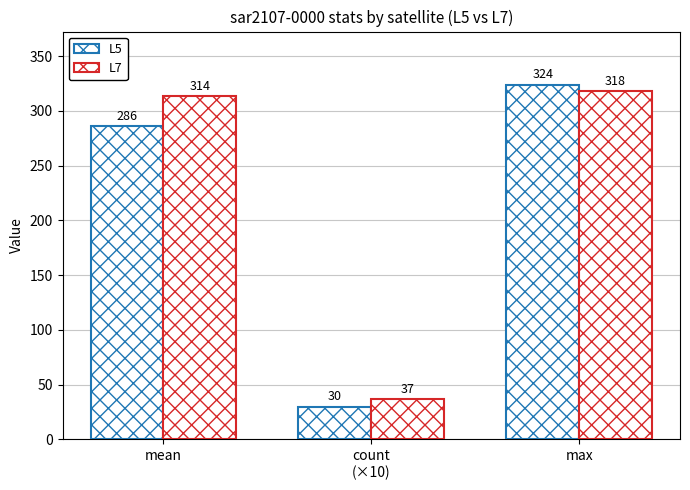

True or false: L5 has a value of 286.2 at mean.

True